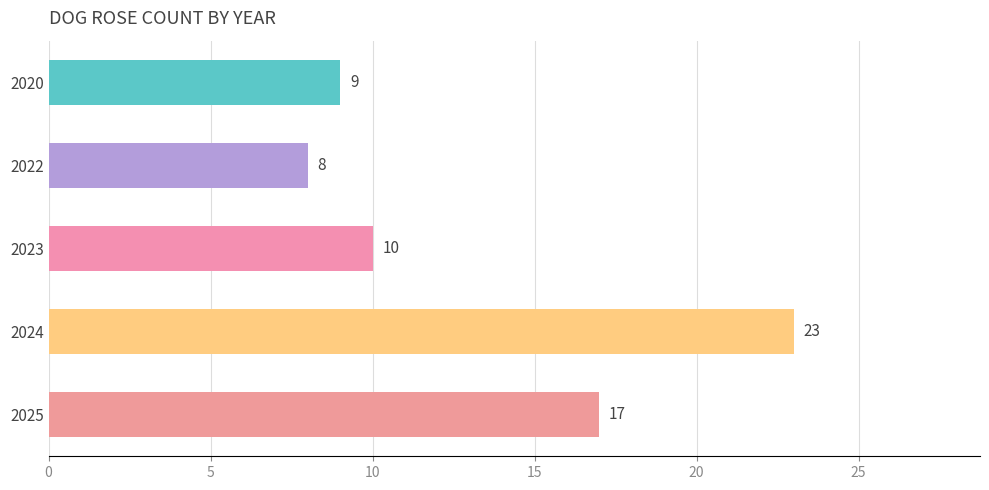

Between 2022 and 2020, which is larger?

2020